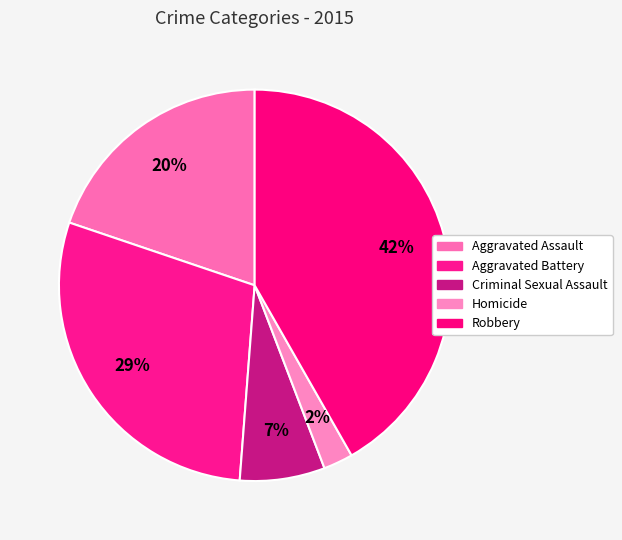

To the nearest percent, what is the difference between the Aggravated Battery and Robbery slice percentages?

13%